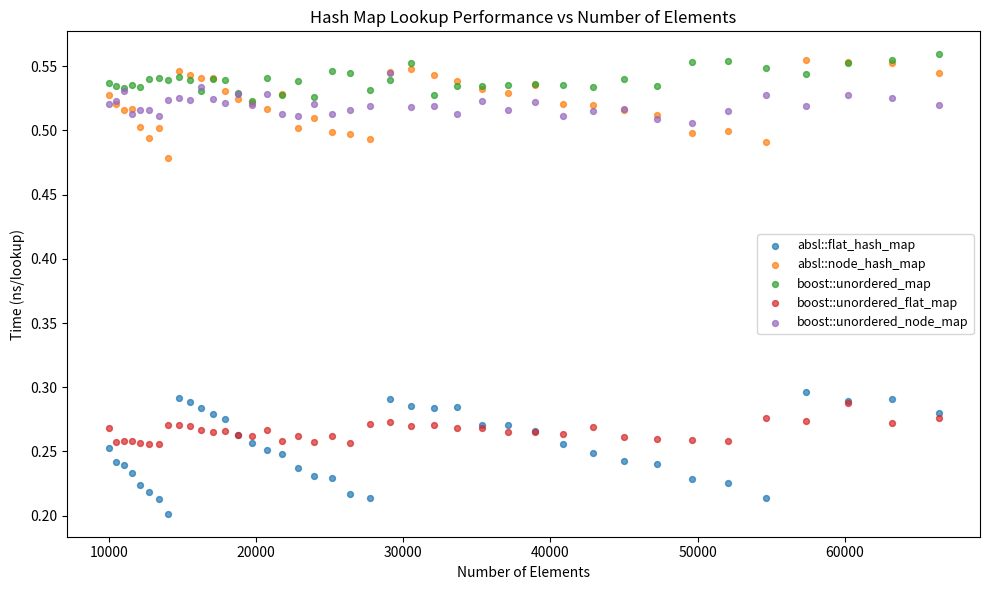

What are all the series names shown in the legend?

absl::flat_hash_map, absl::node_hash_map, boost::unordered_map, boost::unordered_flat_map, boost::unordered_node_map